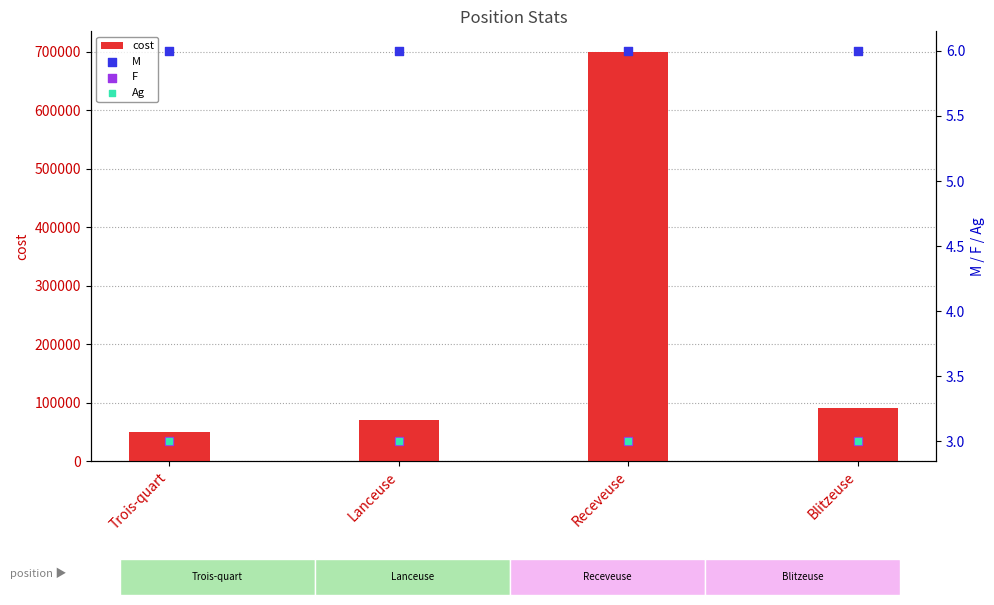

What are all the series names shown in the legend?

cost, M, F, Ag